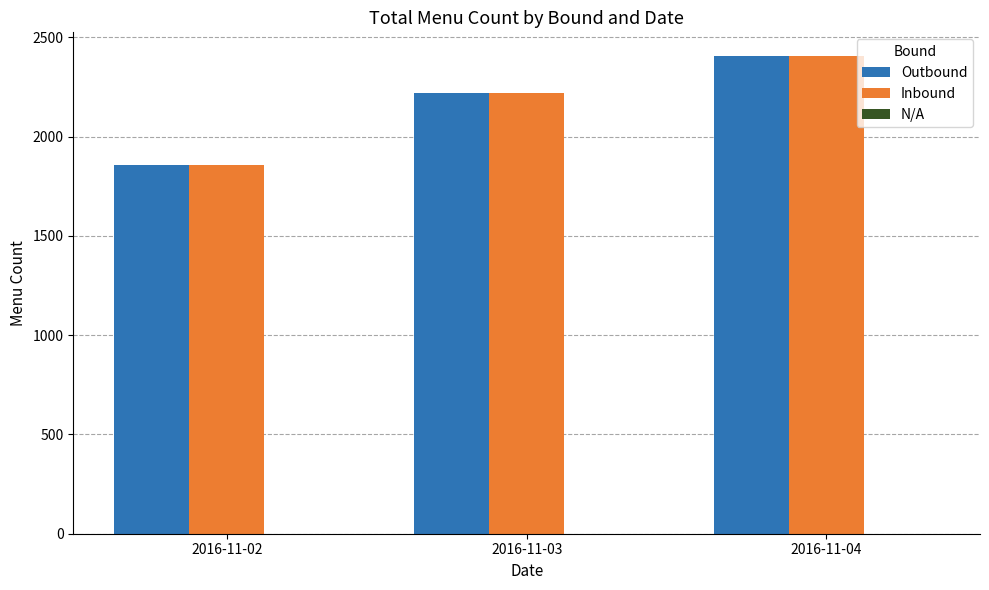

What is the total value across all series at 2016-11-04?

4810